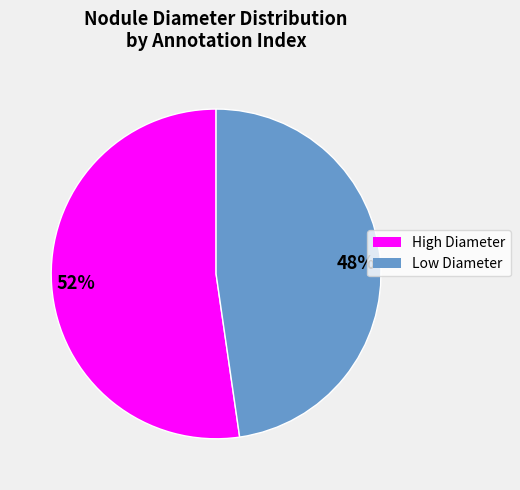

Rank the categories by value from highest to lowest.

High Diameter, Low Diameter